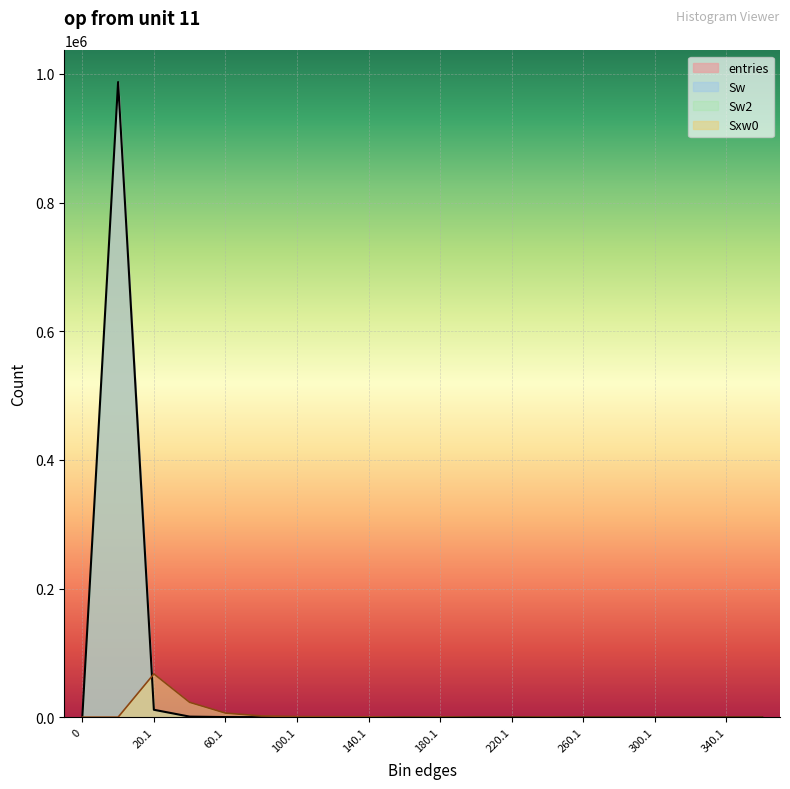

What is the difference between the second highest and second lowest values in the Sxw0 series?

23051